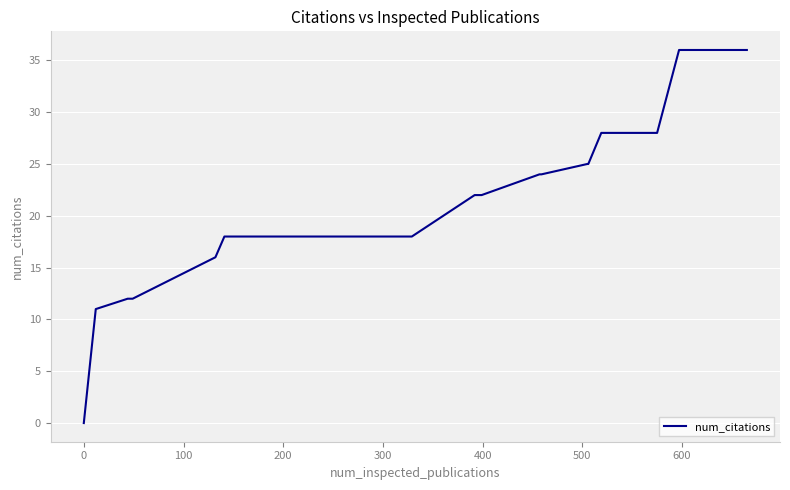

What is the greatest value displayed?

36